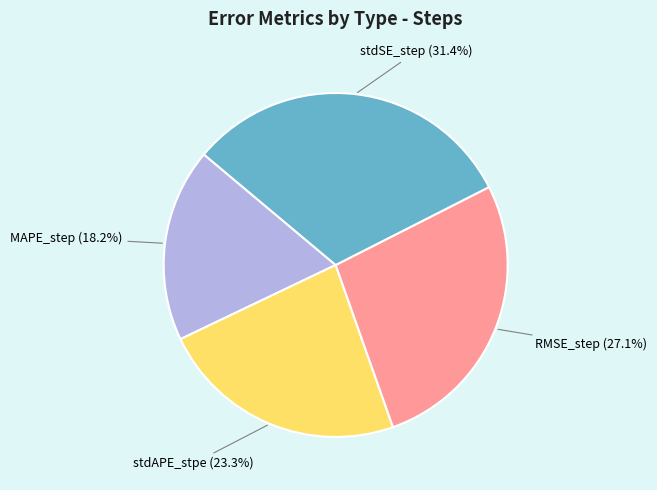

To the nearest percent, what percentage of the pie is RMSE_step?

27%